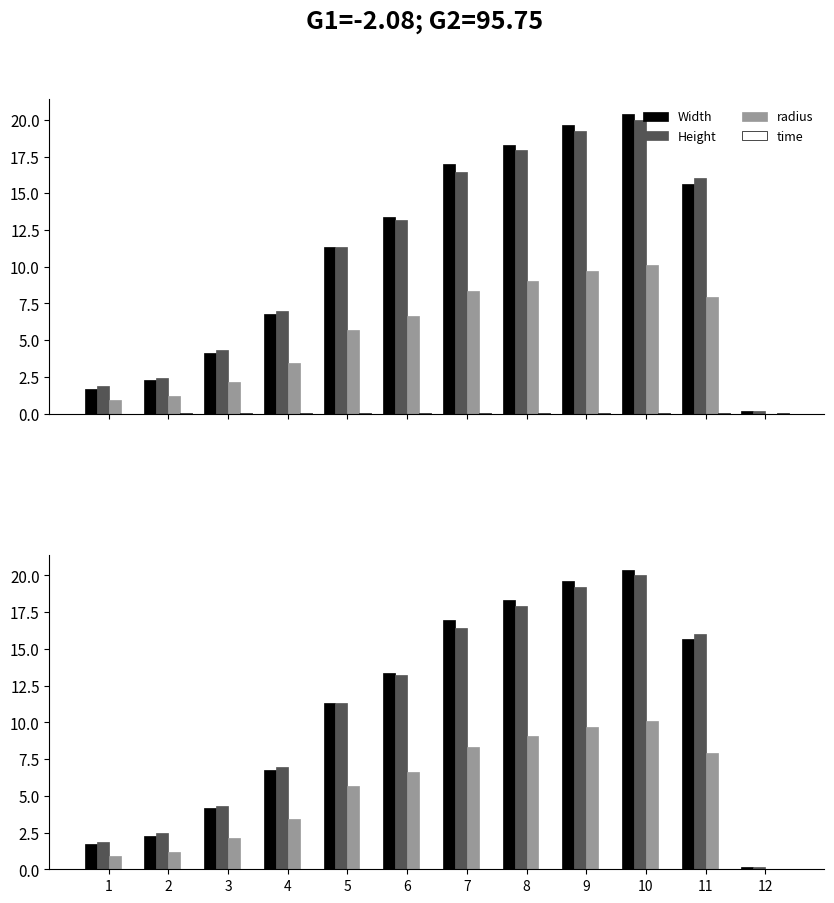

Which series has the widest spread of values?

Width